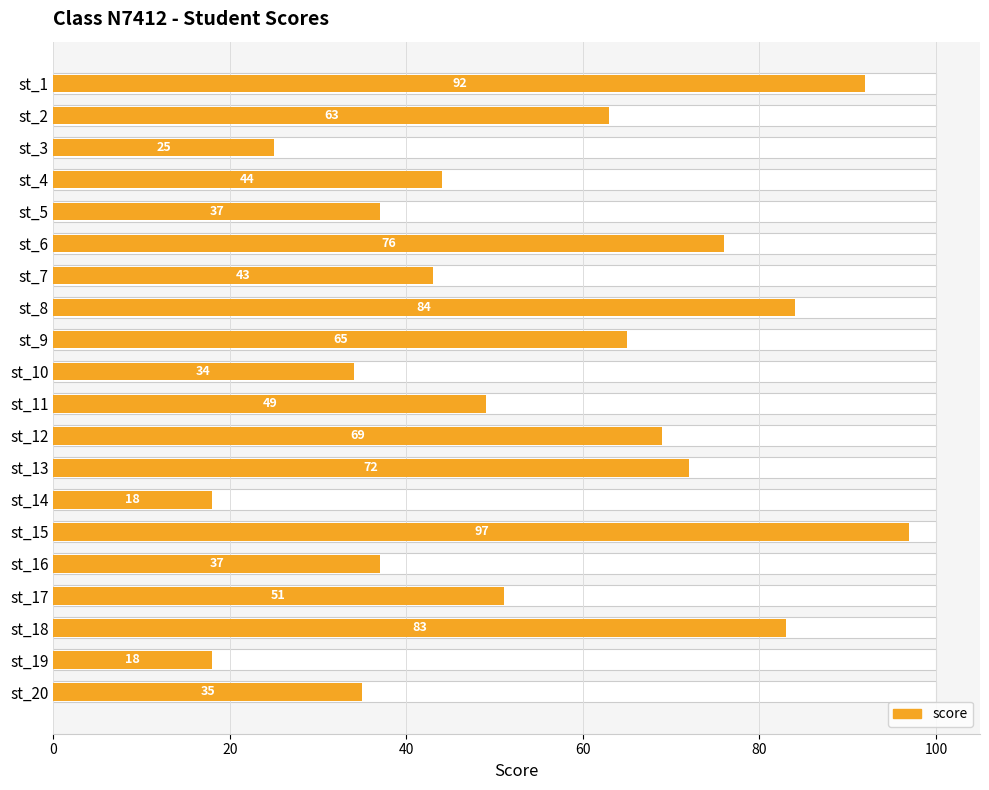

What is the difference between the maximum and minimum values?

79